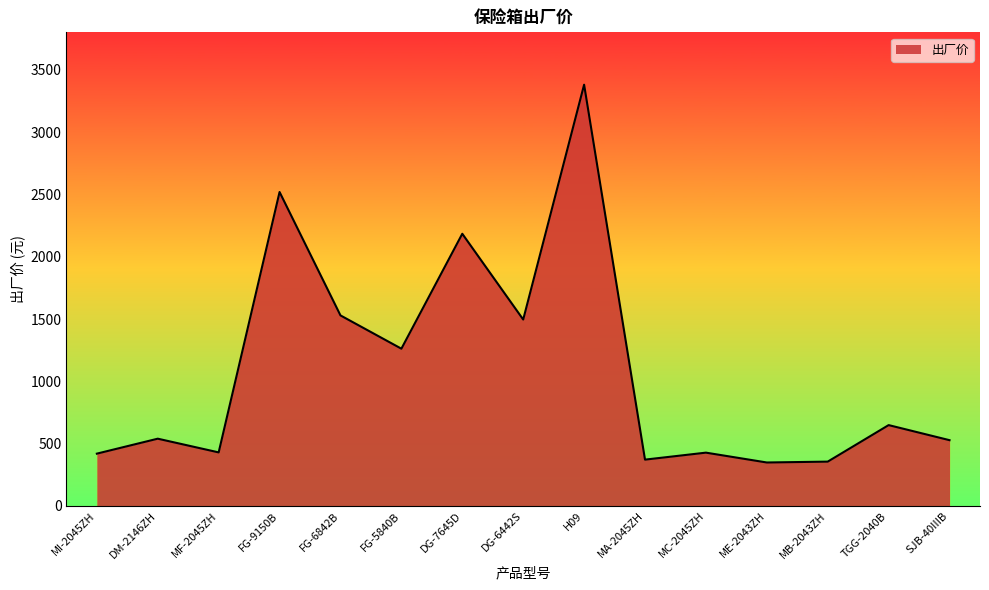

Approximately how many times larger is the value at MI-2045ZH compared to MB-2043ZH?

1.2